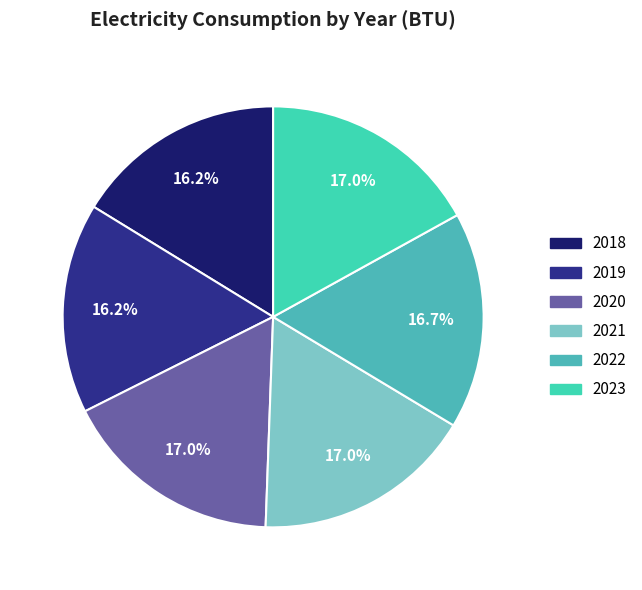

To the nearest percent, what percentage of the pie is 2021?

17%